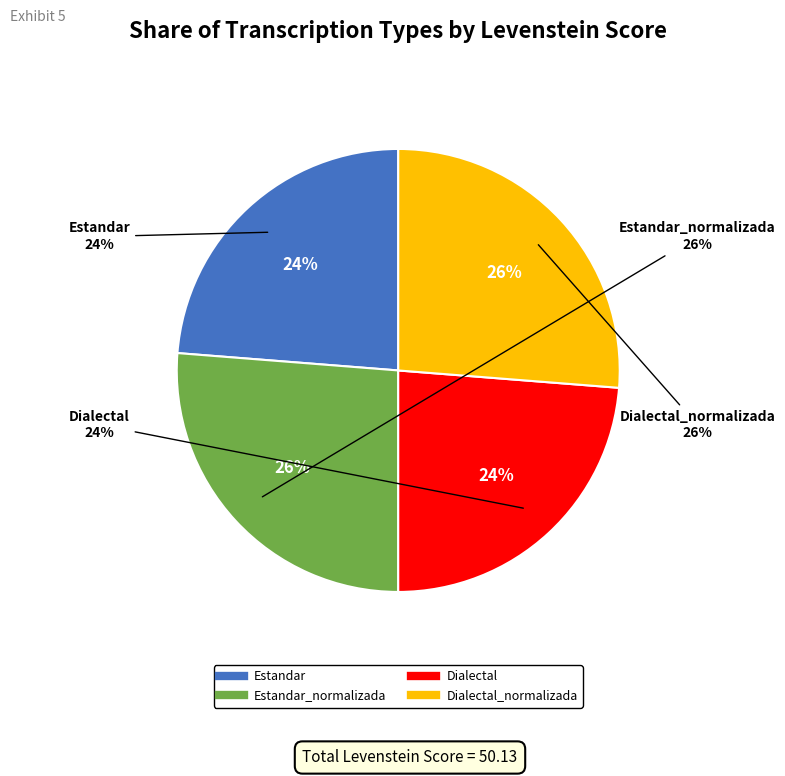

To the nearest percent, what percentage of the pie is Estandar?

24%